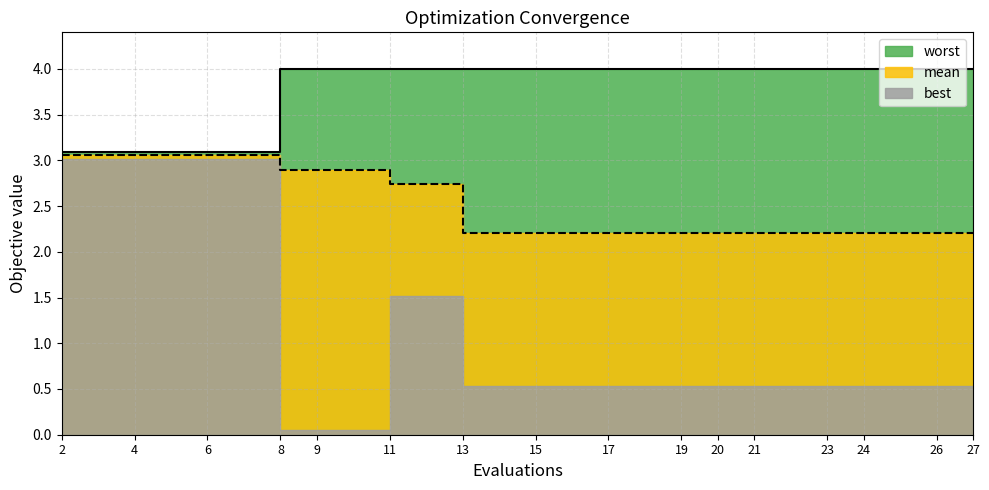

At how many categories does at least one series exceed 3?

16